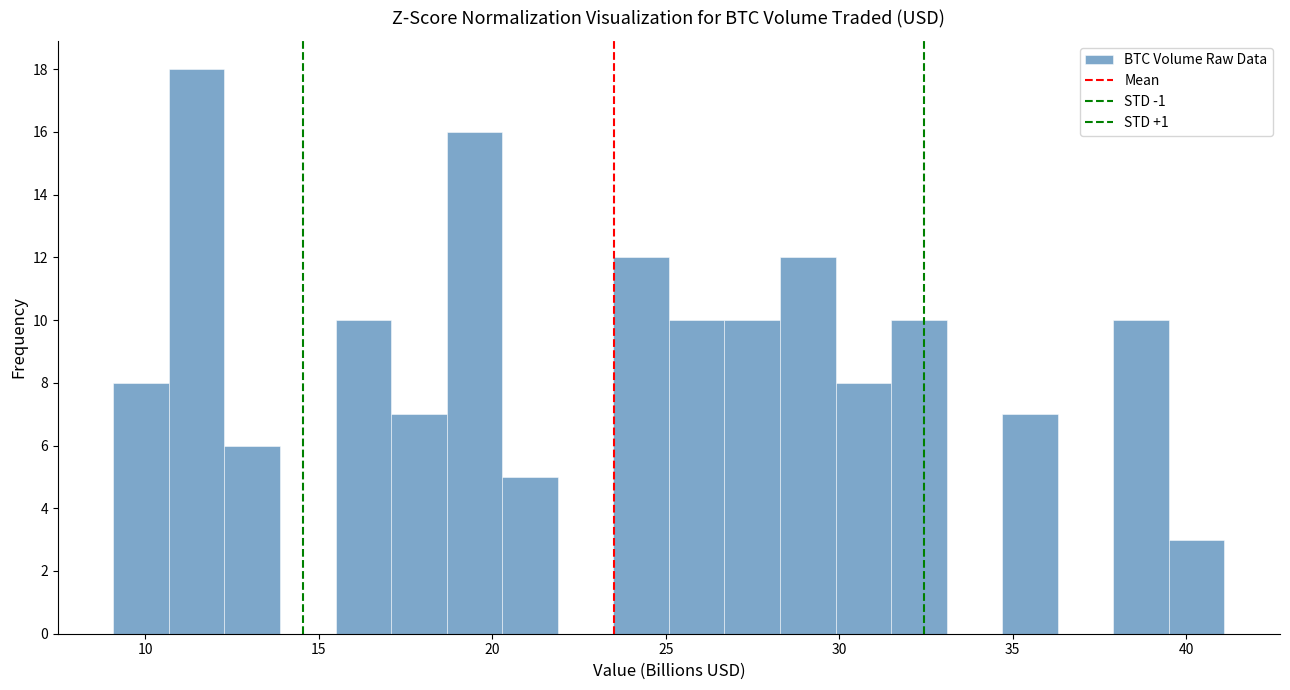

Around what value on the x-axis is the tallest bar? Give the approximate position of its centre, as read against the axis.

11.5